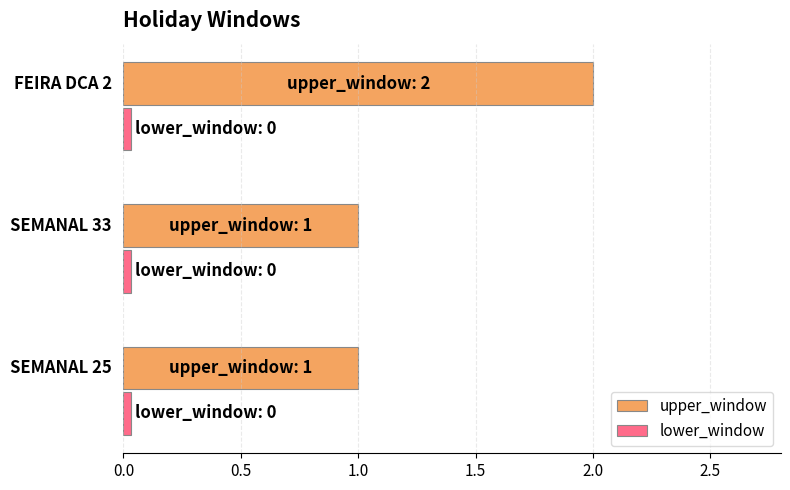

True or false: lower_window has a value of 0 at FEIRA DCA 2.

True